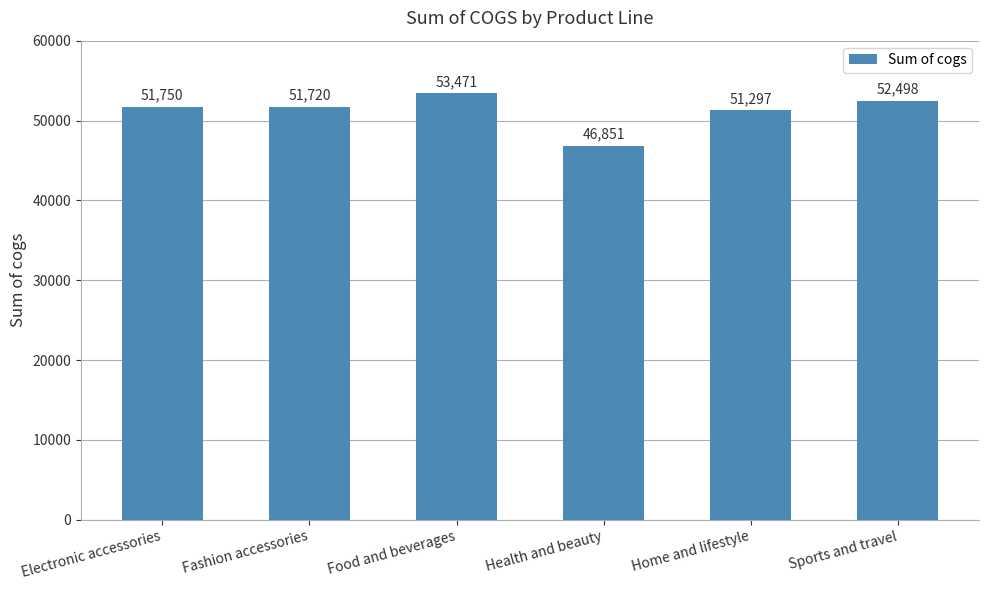

Are the bars grouped side by side (vs. stacked)?

No